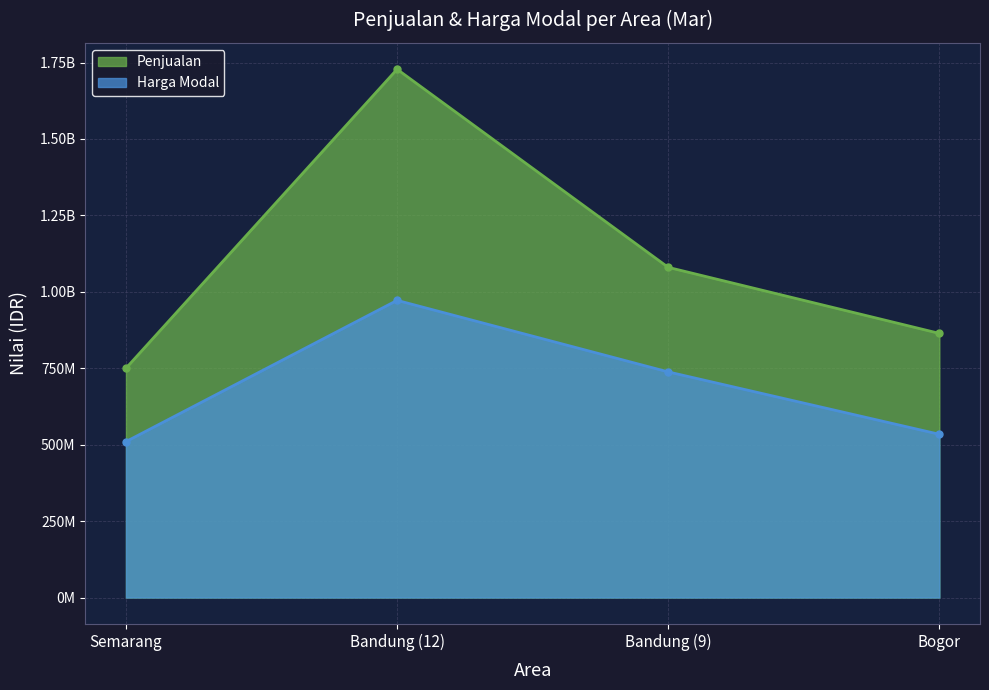

What is the average value of the Penjualan series?

1105500000